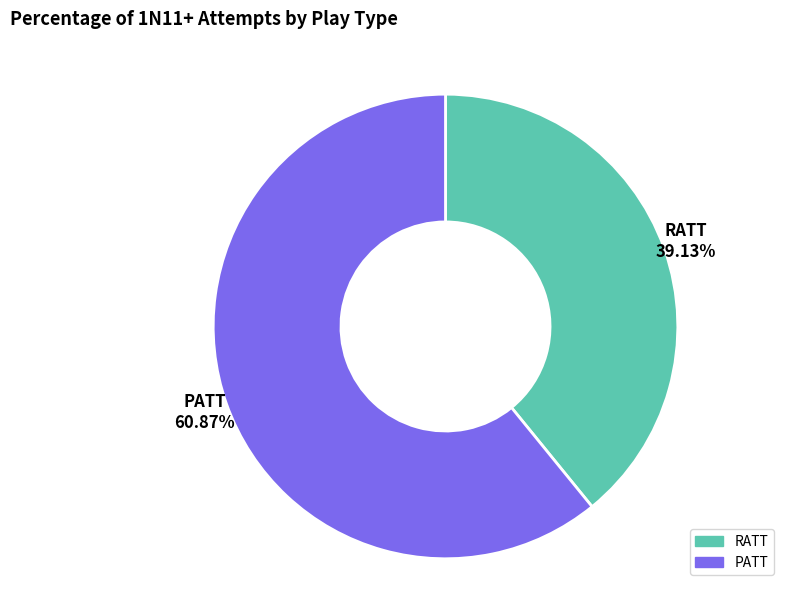

Between RATT and PATT, which is larger?

PATT